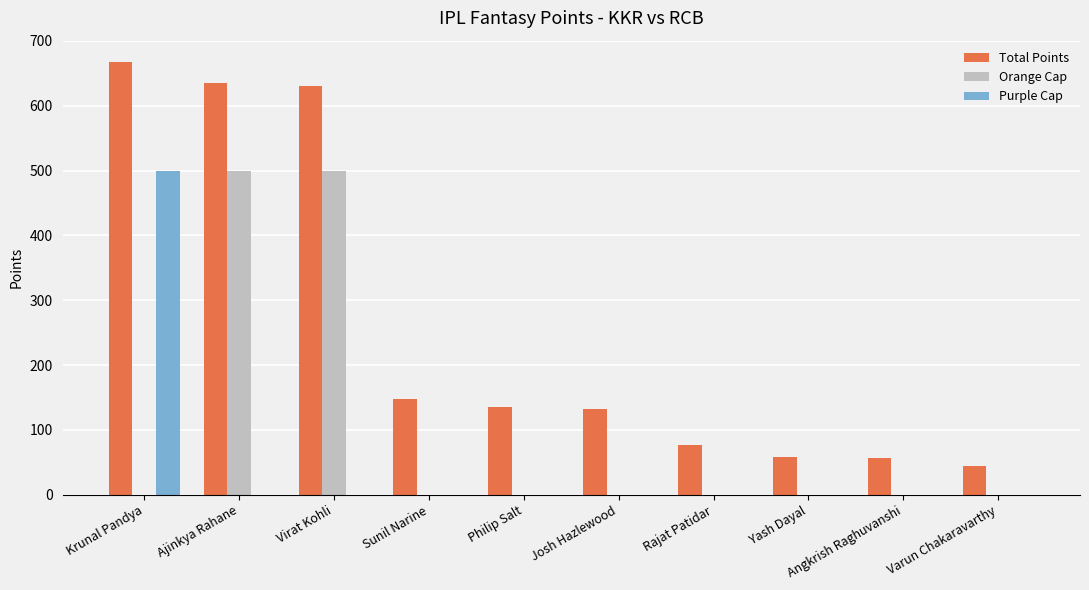

What is the total value across all series at Virat Kohli?

1131